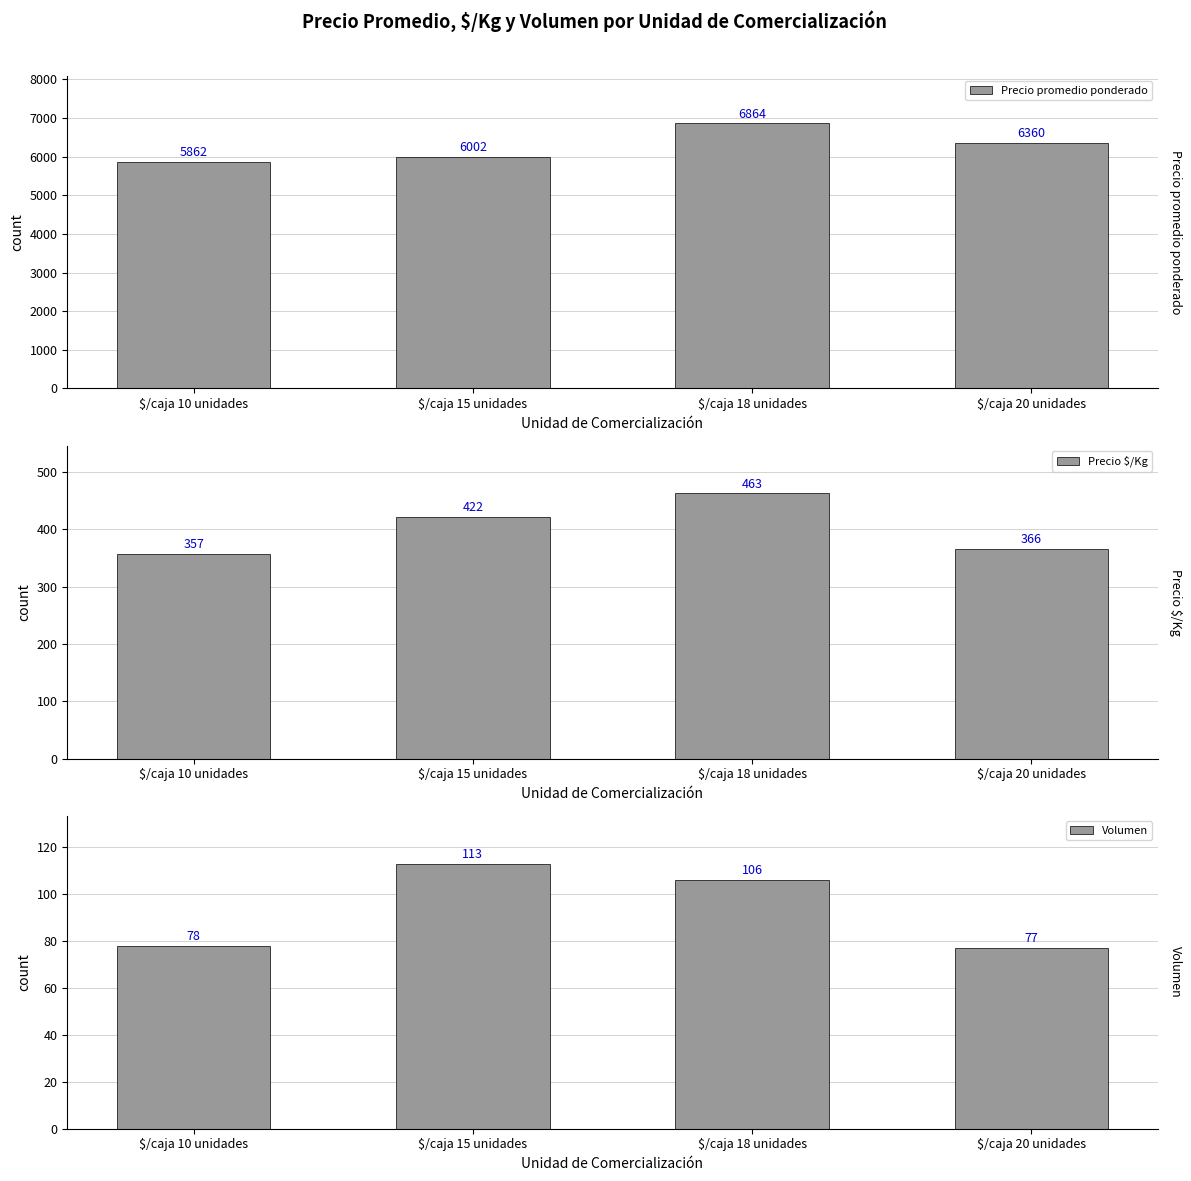

At which category does the chart reach its minimum across all series?

$/caja 20 unidades